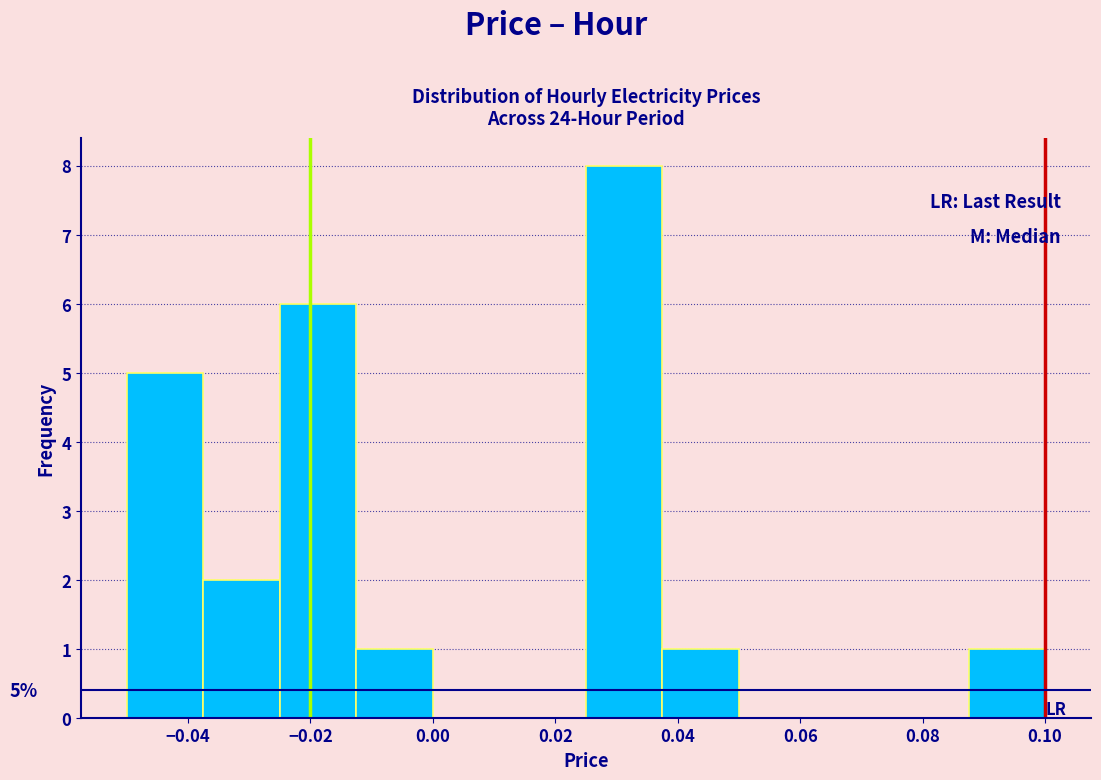

Which range on the x-axis has the tallest bar?

0.026 to 0.038